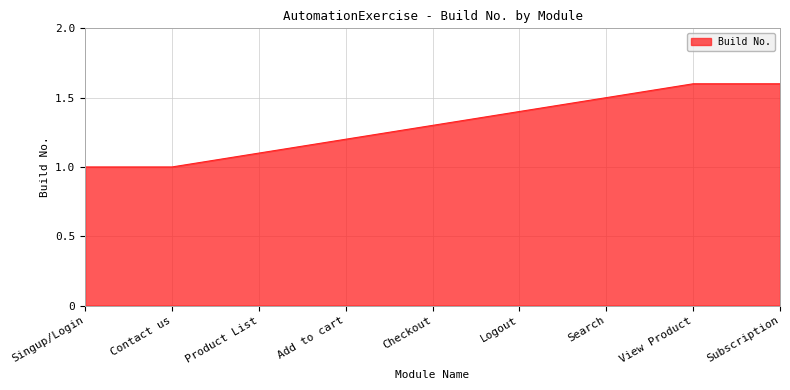

Read the value at Singup/Login.

1.0